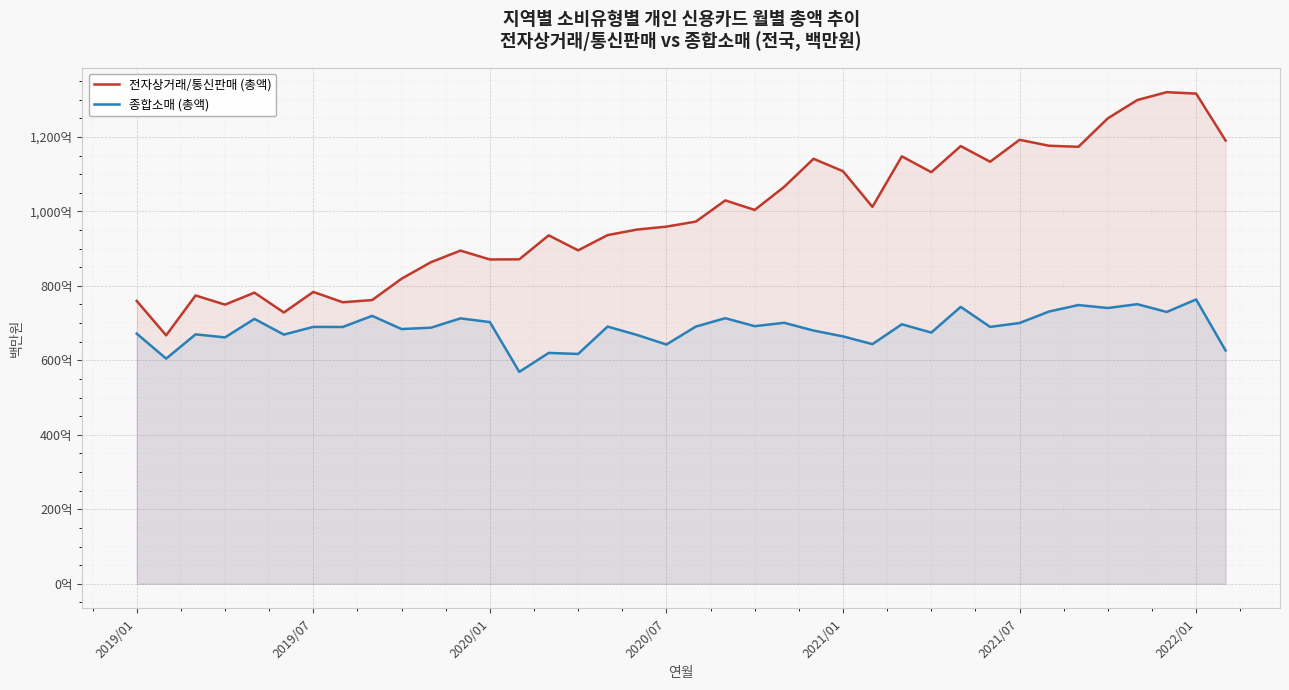

Reading left to right, transcribe all the data shown in this chart.

전자상거래/통신판매 (총액): 7595436	6670919	7741855	7495993	7817066	7285161	7836989	7560020	7618476	8192105	8636274	8946683	8708768	8712799	9356647	8953650	9362555	9511582	9590306	9726021	10294257	10038920	10657390	11412235	11077775	10121087	11477414	11052310	11753268	11332876	11921832	11762070	11733727	12498677	12988975	13200630	13162164	11902937
종합소매 (총액): 6717820	6046211	6697911	6616299	7113120	6691472	6898126	6896010	7194243	6839975	6876805	7127148	7027176	5690934	6199441	6171505	6906442	6682711	6425118	6907219	7131539	6917751	7008770	6799615	6643834	6434908	6968391	6745233	7435797	6898086	7002567	7310362	7484689	7404979	7507863	7299173	7634707	6265129